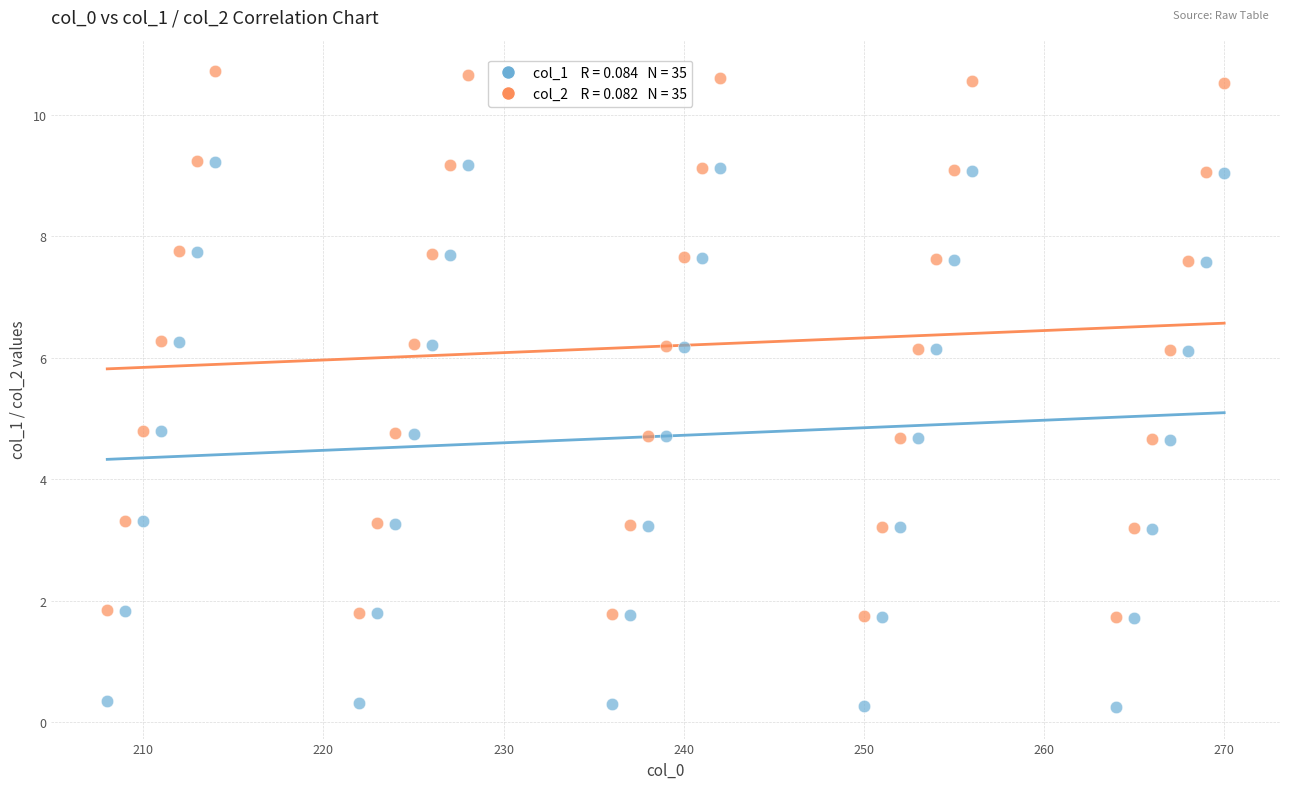

Across all data points, what is the range of X values (max minus min)?

62.0